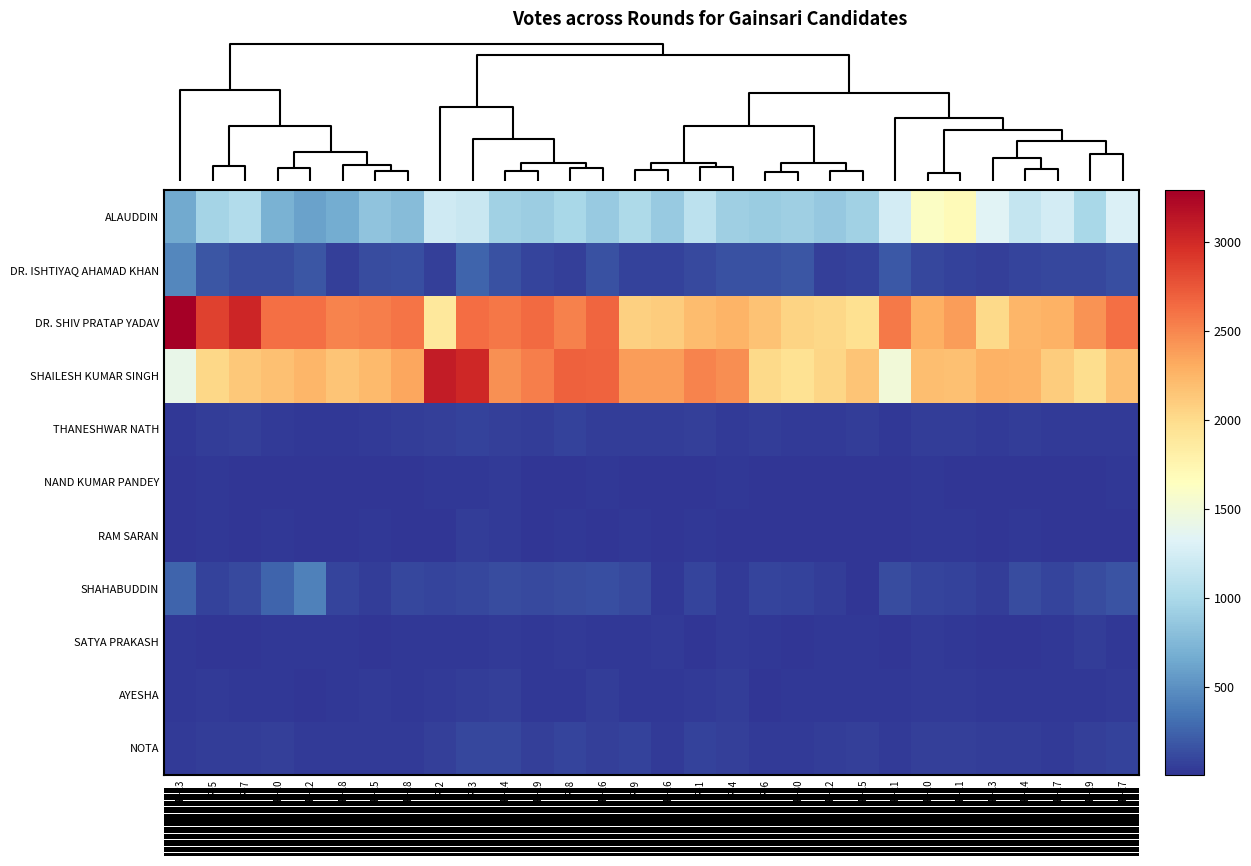

Which series has the largest total across all categories?

DR. SHIV PRATAP YADAV